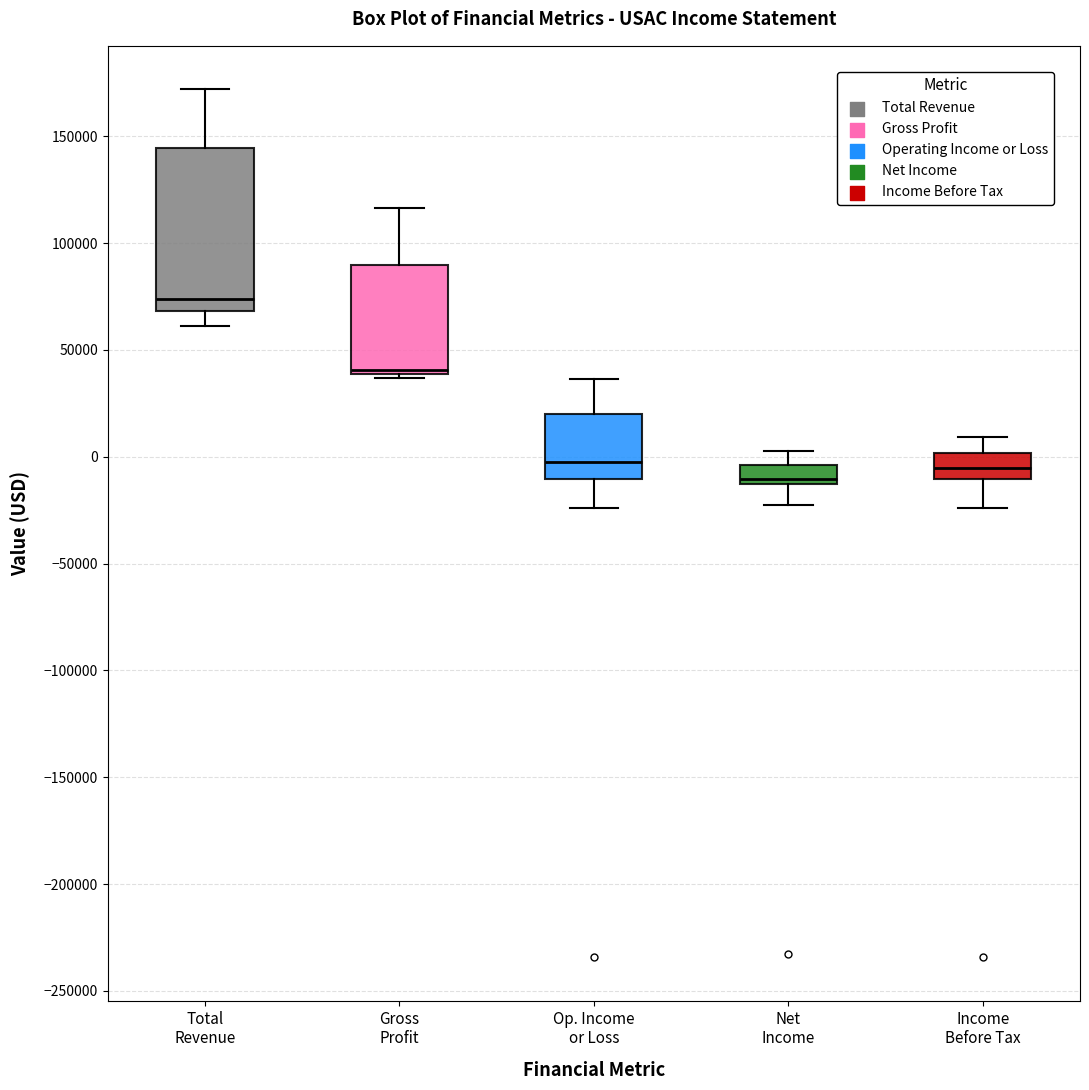

Which box has the highest median line?

Total Revenue